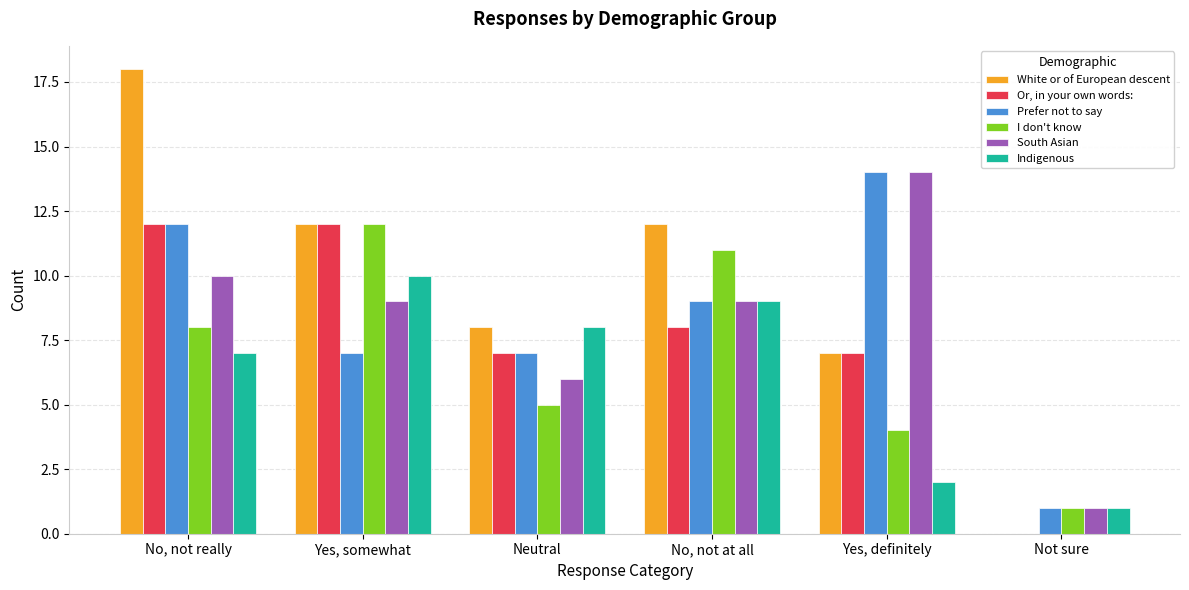

What is the greatest value displayed?

18